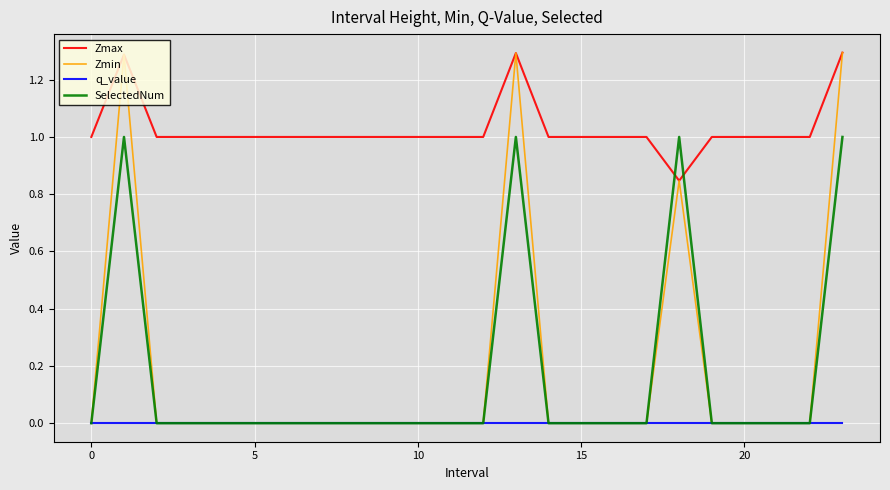

What is the highest value of the Zmin series?

1.3